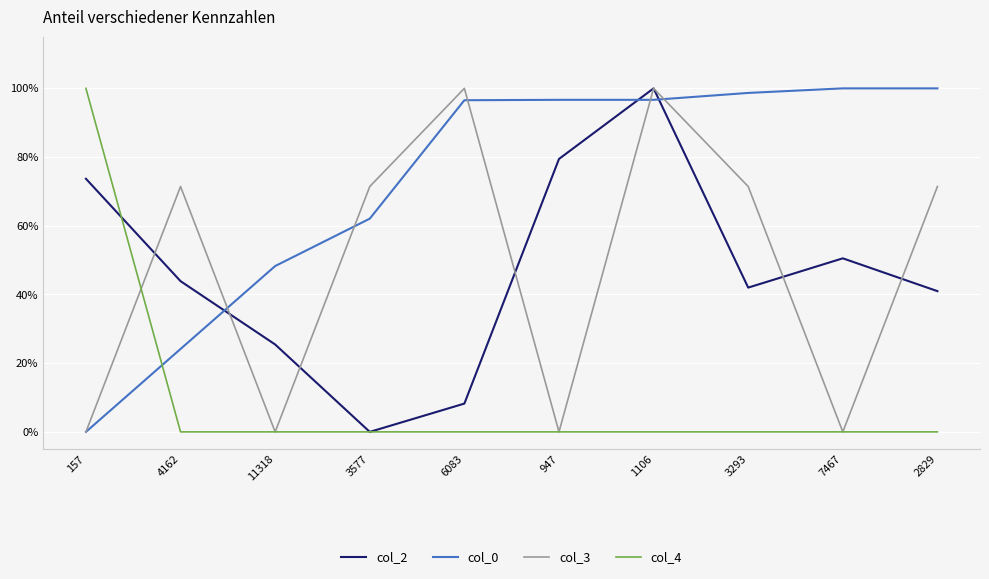

How many times do col_4 and col_2 cross each other?

1